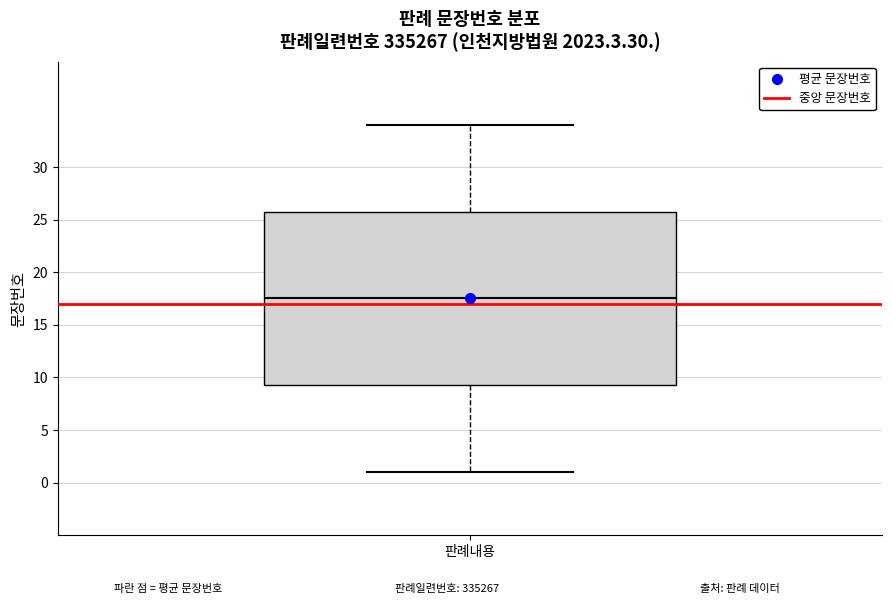

Where does the lower whisker of the box for 판례내용 end on the y-axis? The values are not printed on the chart, so give them approximately, as read against the axis.

1.0